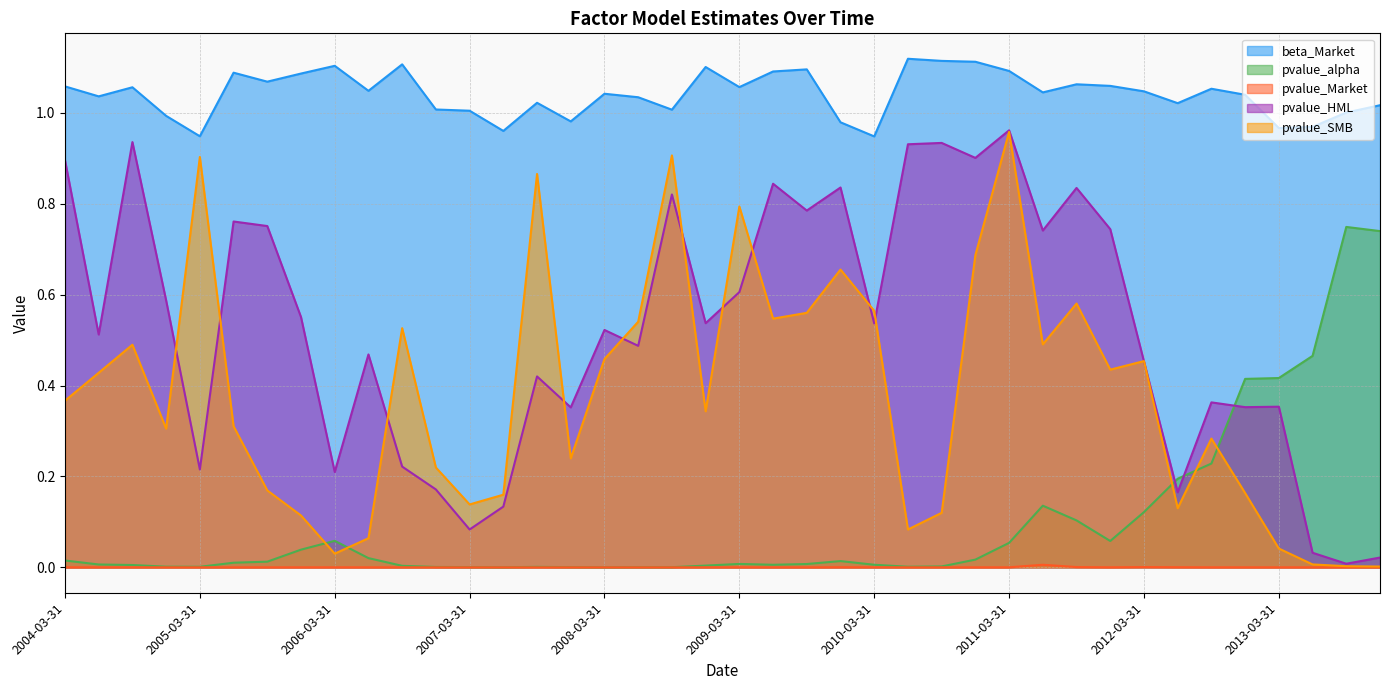

True or false: pvalue_SMB has more than 0 points higher than both neighbors.

True